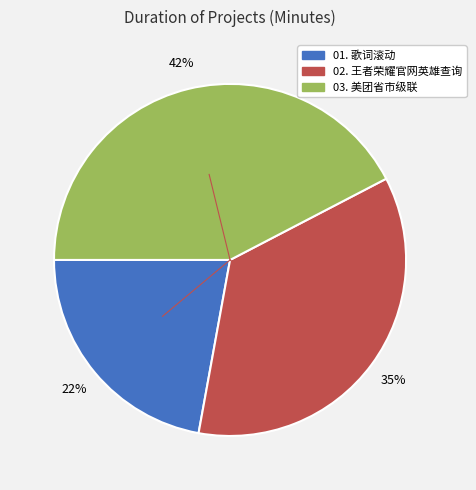

Rank the categories by value from lowest to highest.

01. 歌词滚动, 02. 王者荣耀官网英雄查询, 03. 美团省市级联